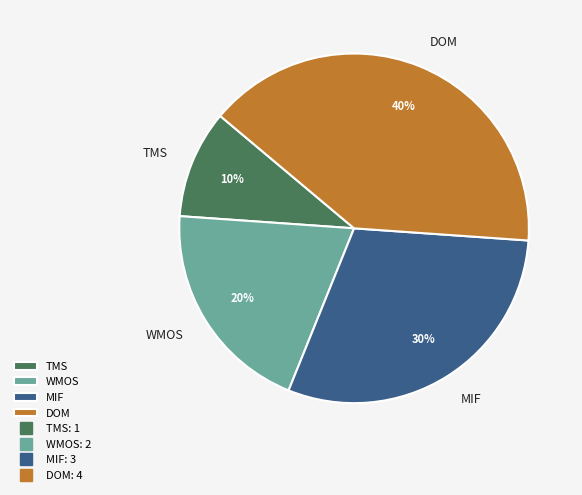

Is it true that MIF is 40% of the pie?

False